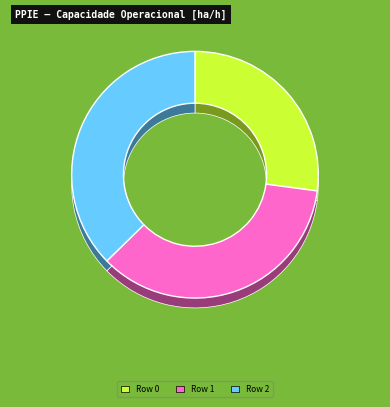

What is the smallest slice in the pie chart?

Row 0